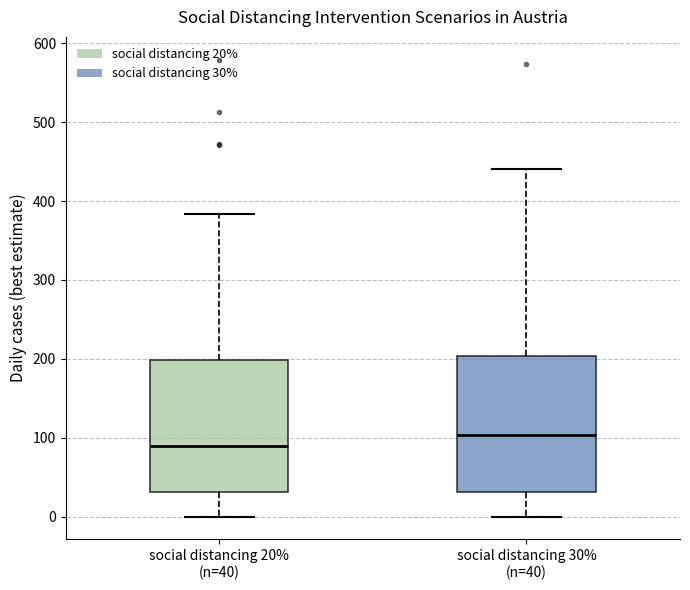

Which box's median line is the lowest?

social distancing 20% (n=40)